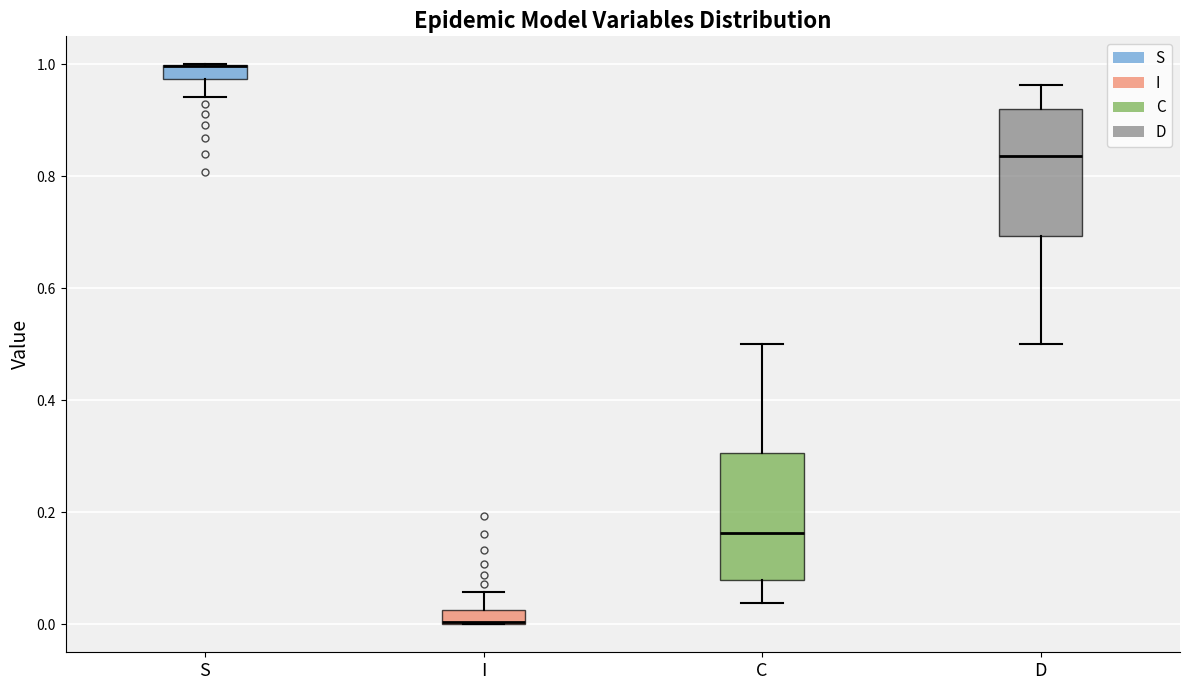

Where does the lower whisker of the box for C end on the y-axis? The values are not printed on the chart, so give them approximately, as read against the axis.

0.04